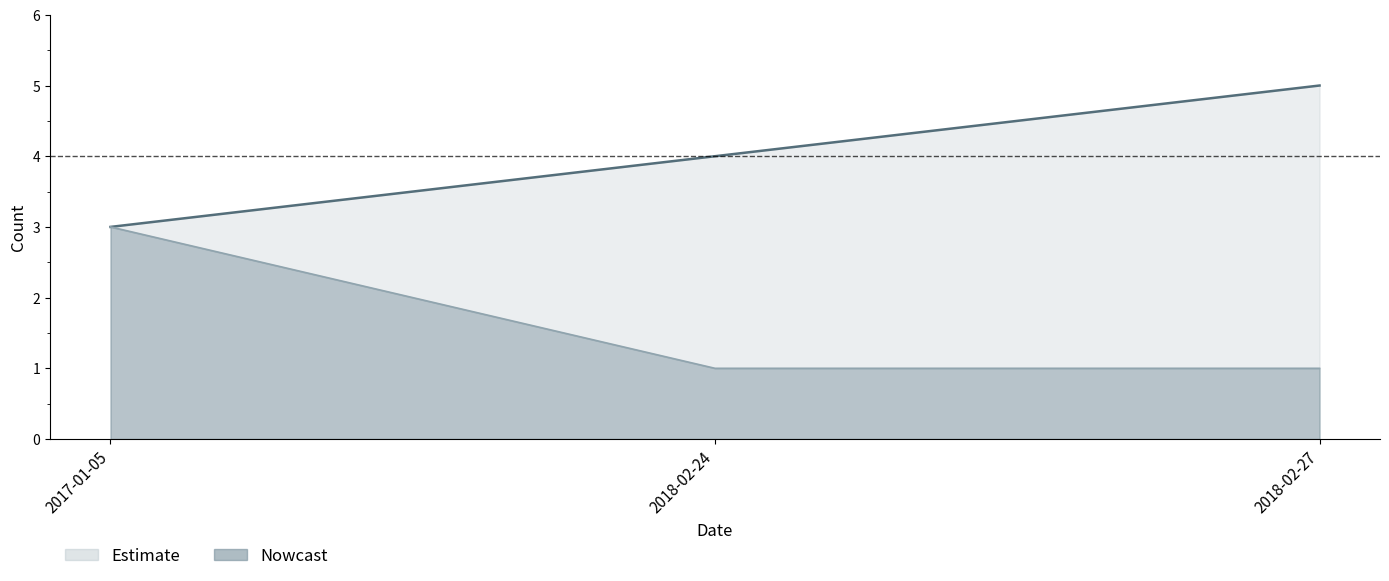

The value of cumulative at 2018-02-24 is 2. True or false?

False